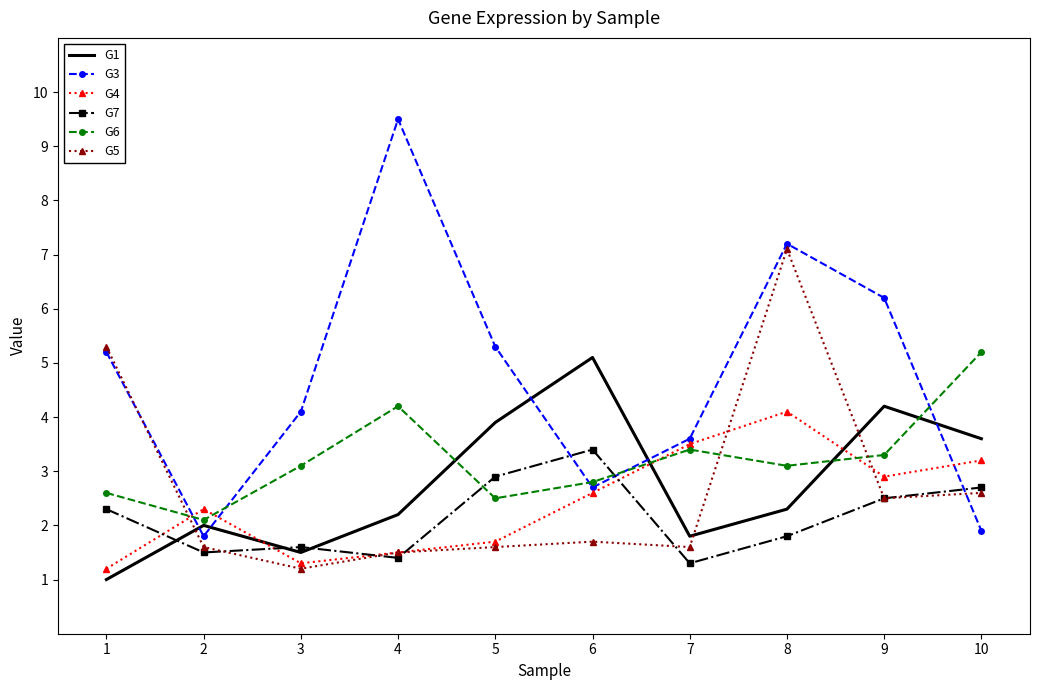

What is the smallest value displayed?

1.0